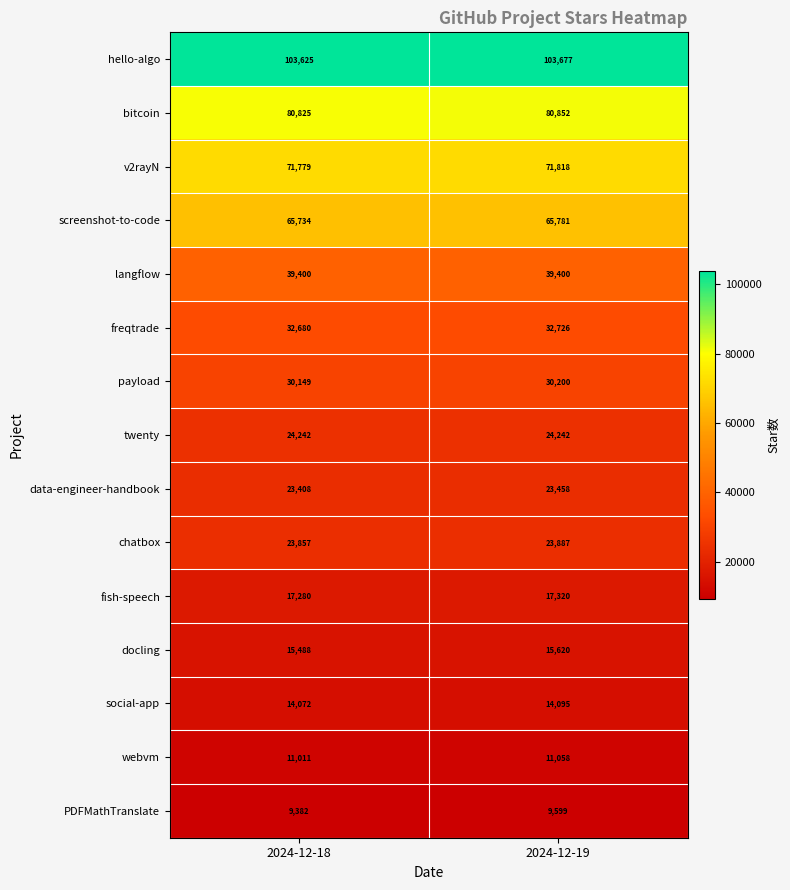

What is the spread (max minus min) of values at 2024-12-18?

94243